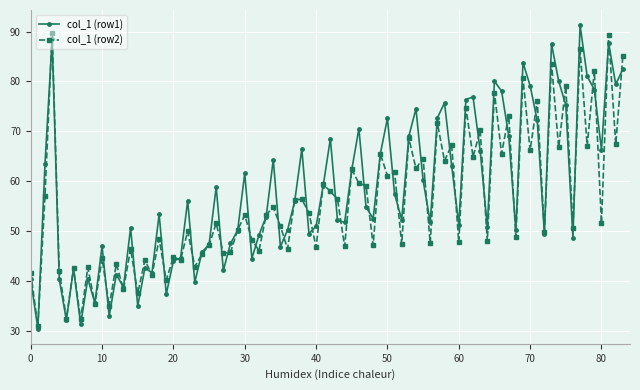

What is the minimum value for col_1 (row2)?

31.0